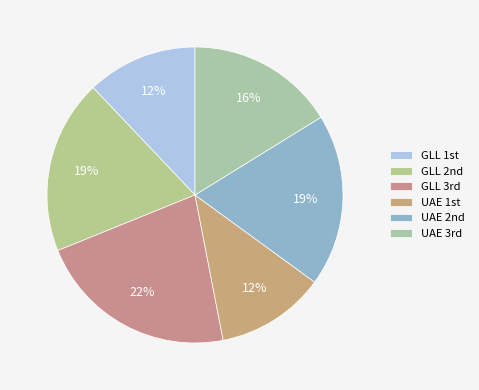

Which category has the biggest portion of the pie?

GLL 3rd